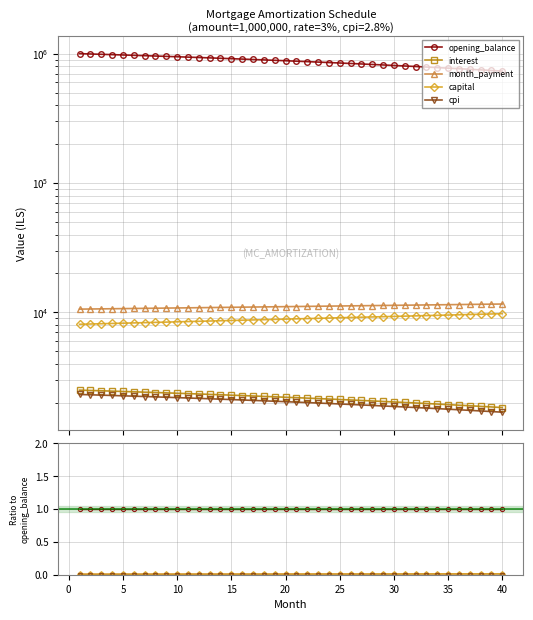

How many distinct data groups are displayed?

5